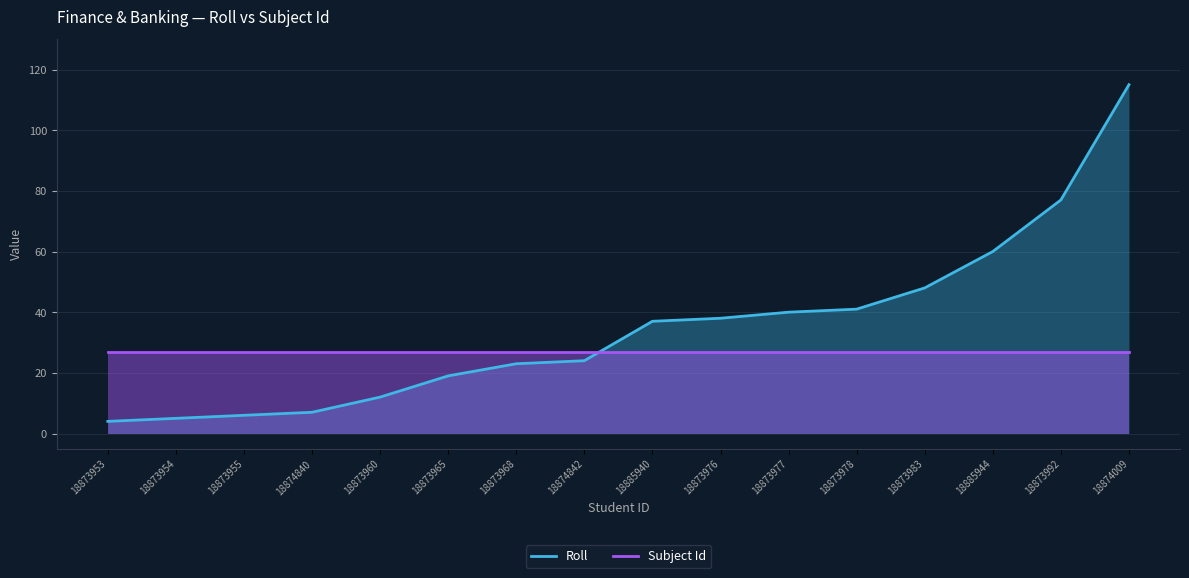

What is the label of the 1st point from the left?

18873953